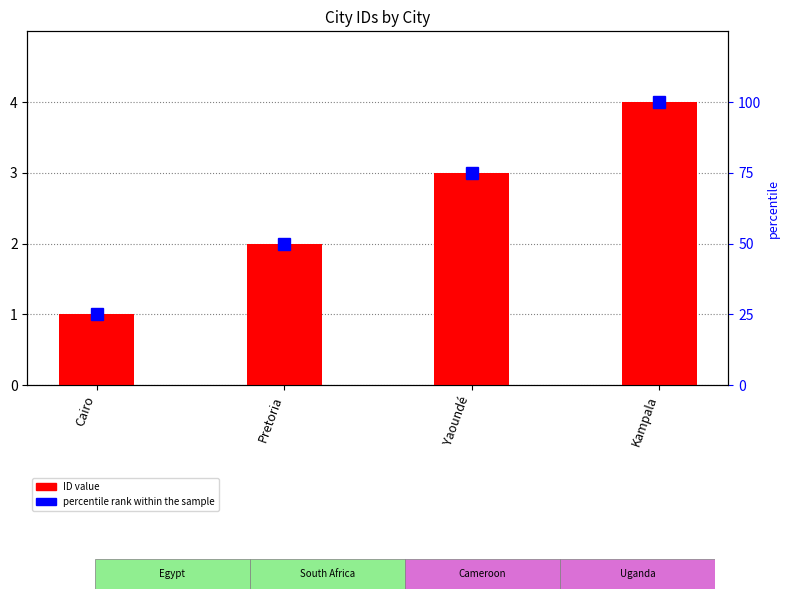

What is the difference between the maximum and minimum values in the percentile rank within the sample series?

75